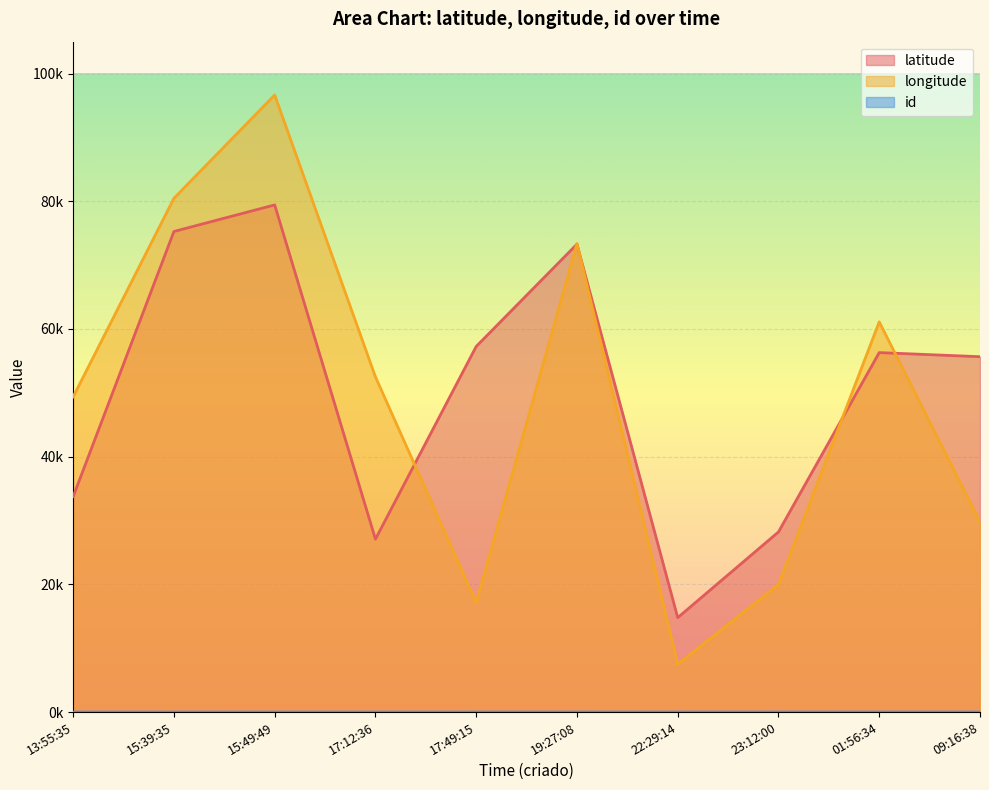

Reading right to left, transcribe all the data shown in this chart.

latitude: 55660	56303	28219	14792	73290	57267	27082	79434	75272	33750
longitude: 29775	61118	19971	7506	73392	17165	52500	96650	80470	49377
id: 10	9	8	7	6	5	4	3	2	1